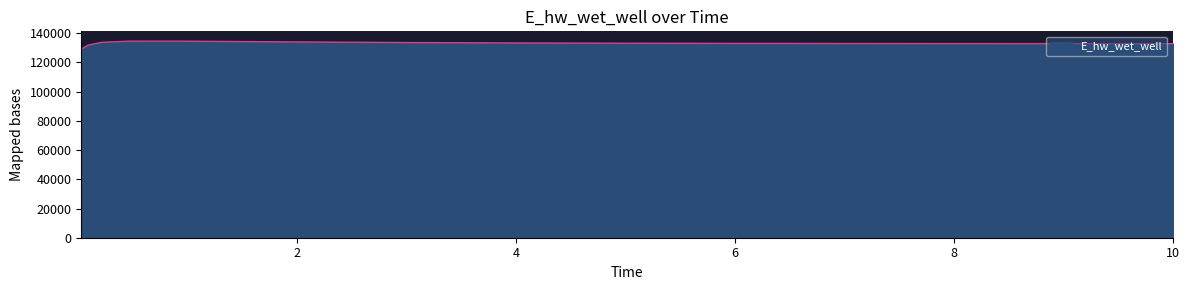

What is the minimum value shown in the chart?

129063.3